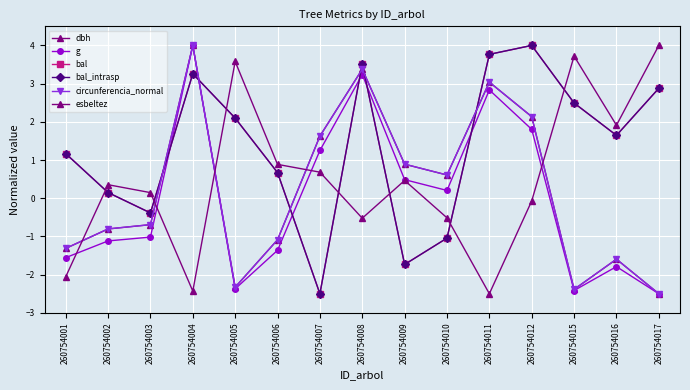

How many lines are shown in the chart?

6